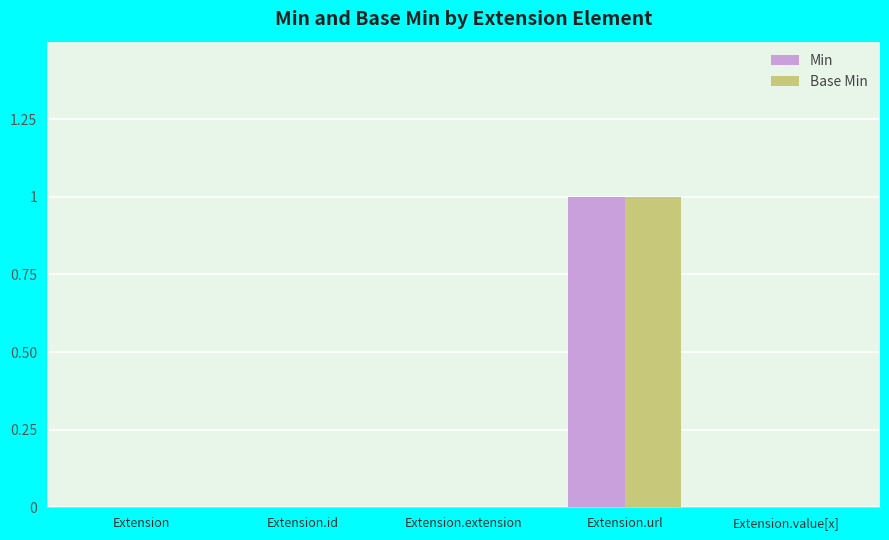

At which label does Base Min reach its peak?

Extension.url